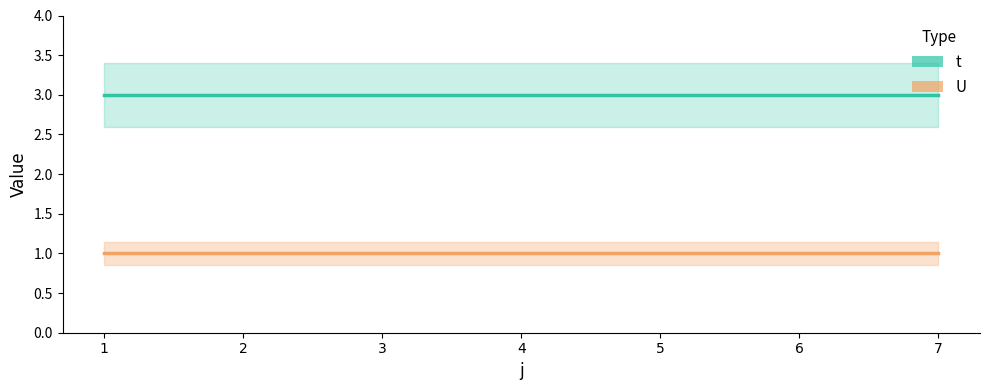

List the labels in order of U value, largest first.

1, 2, 3, 4, 5, 6, 7